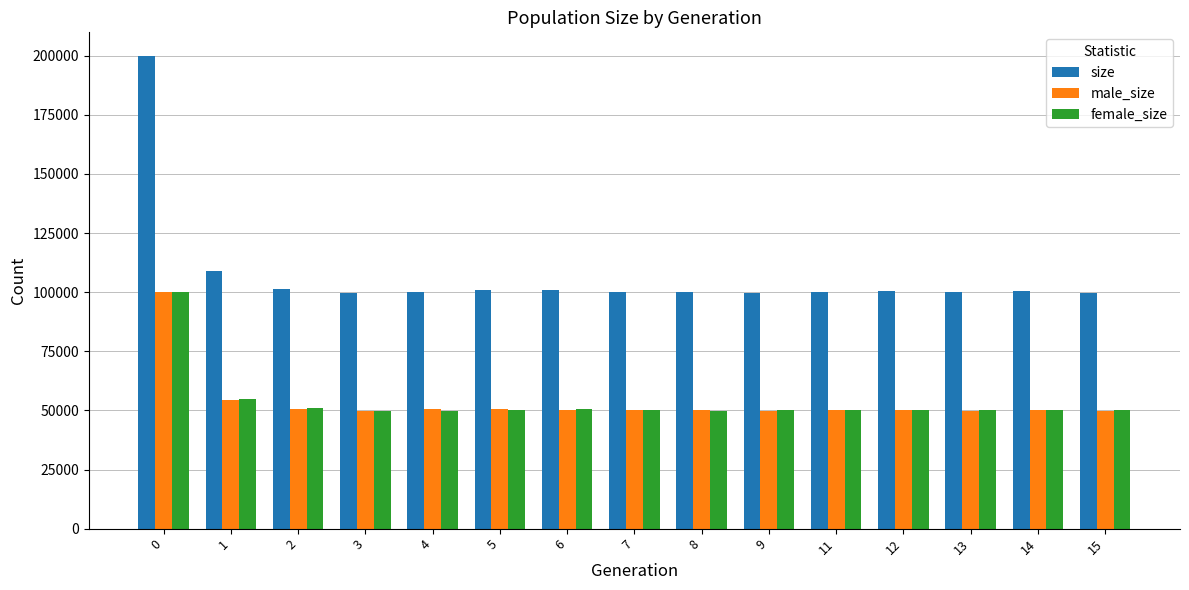

What is the value of the female_size bar at the 10th from the left?

50006